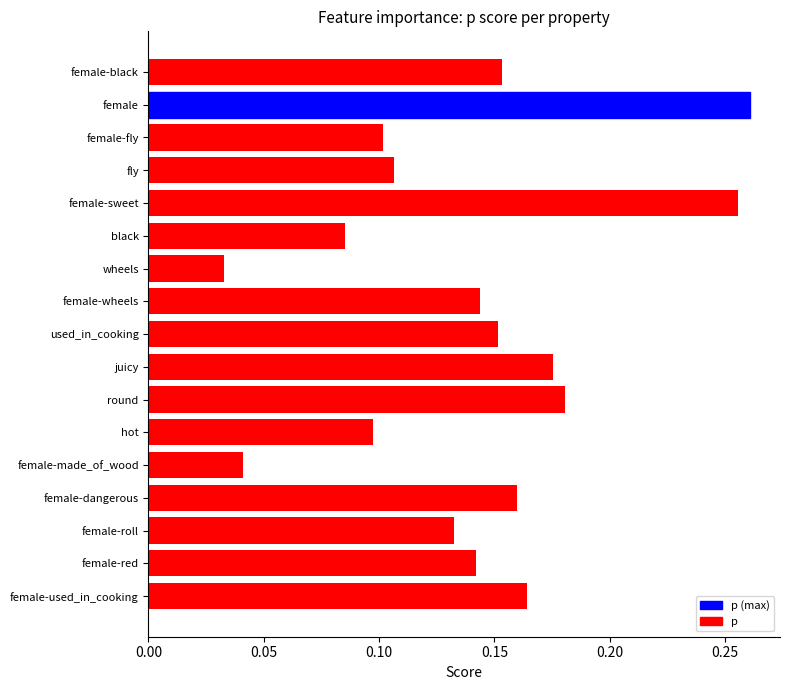

What is the sum of all values?

2.4